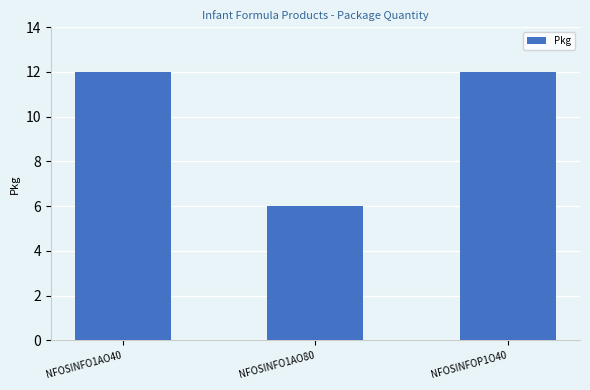

What is the label of the 3rd bar from the right?

NFOSINFO1AO40